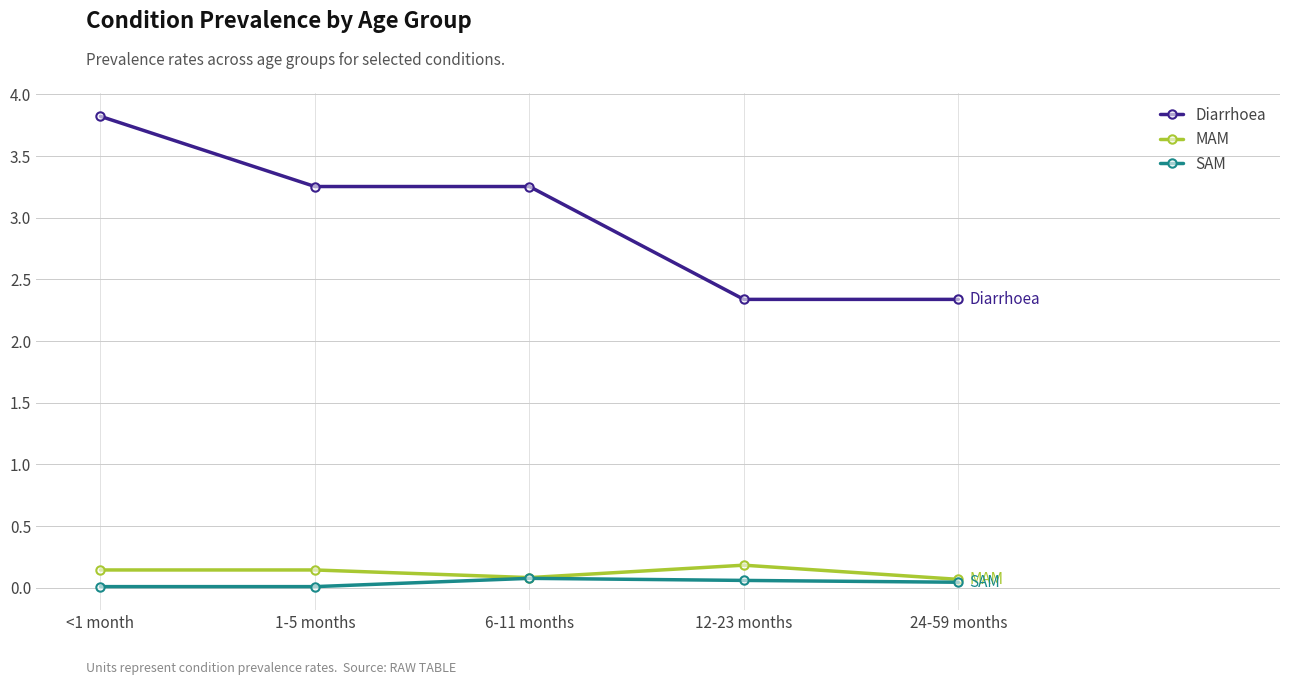

What is the difference between the second highest and minimum values in the Diarrhoea series?

0.9